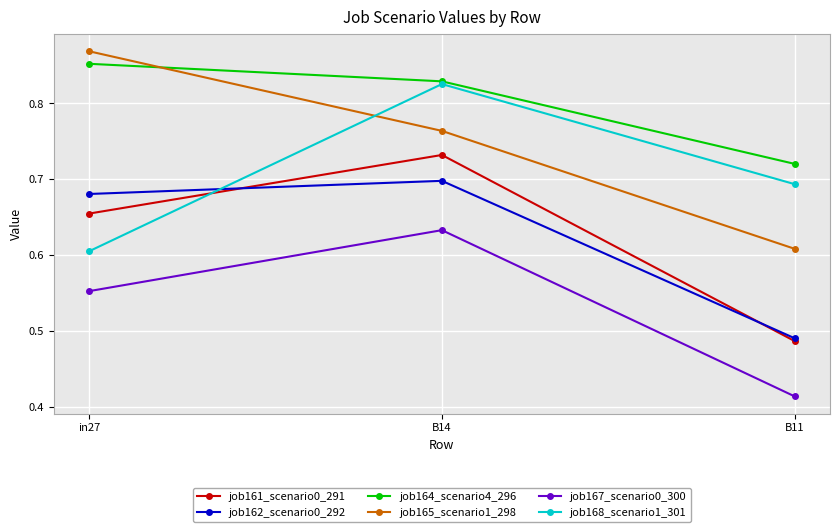

What is the difference between the second highest and minimum values in the job162_scenario0_292 series?

0.2